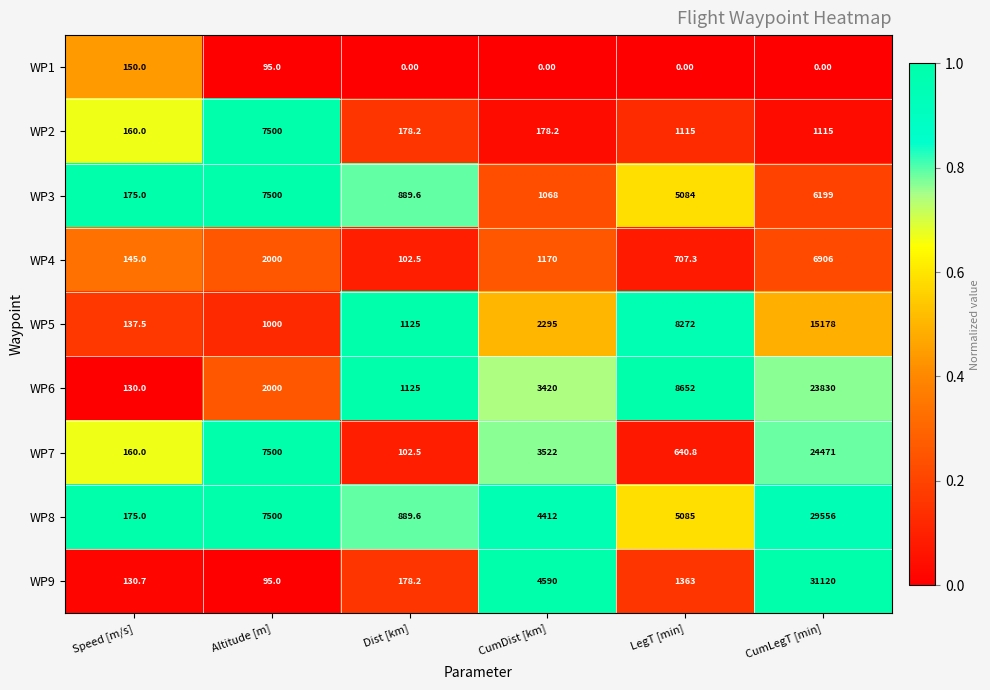

What is the greatest value displayed?

31120.0